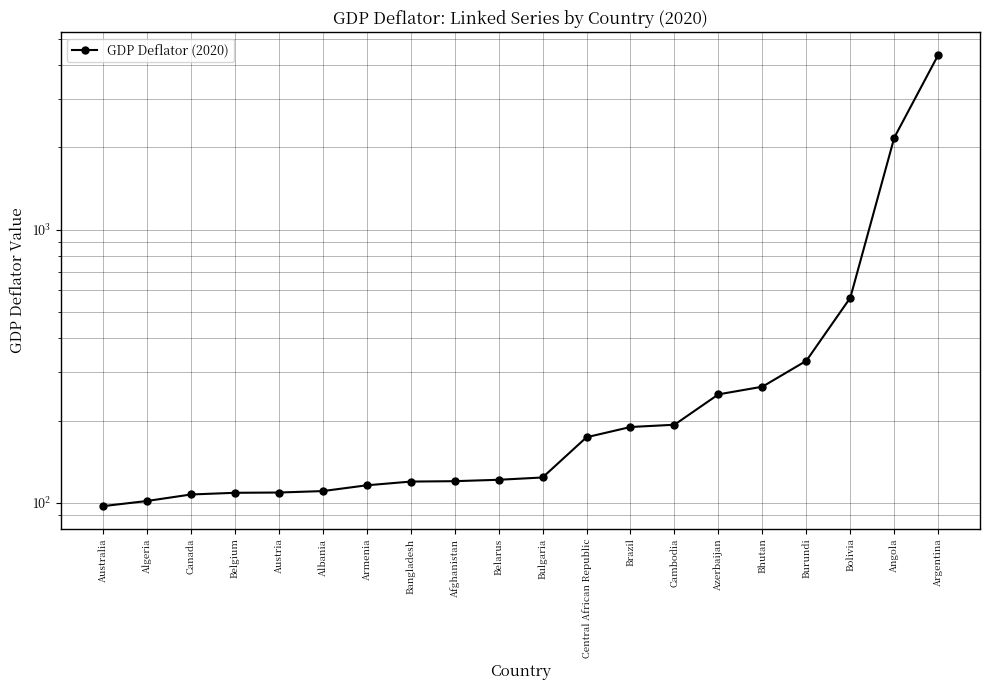

At which label does the data first exceed 123?

Bulgaria